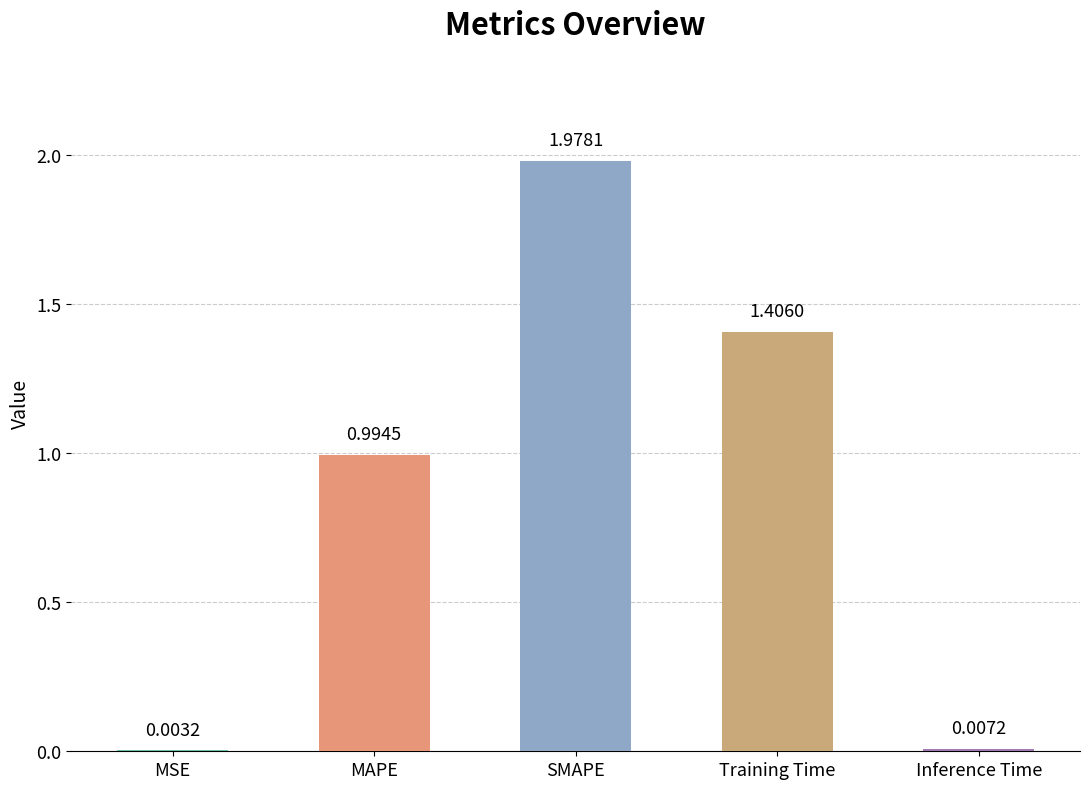

Which has a higher value, MAPE or Inference Time?

MAPE